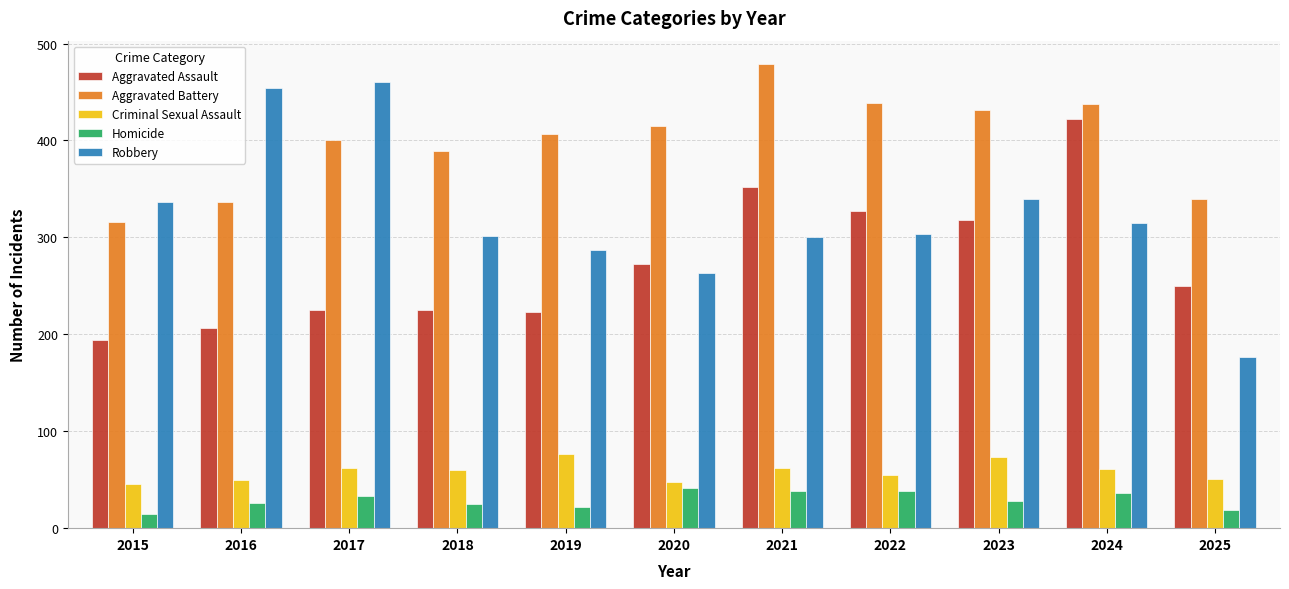

Which category has the lowest value in the Robbery series?

2025